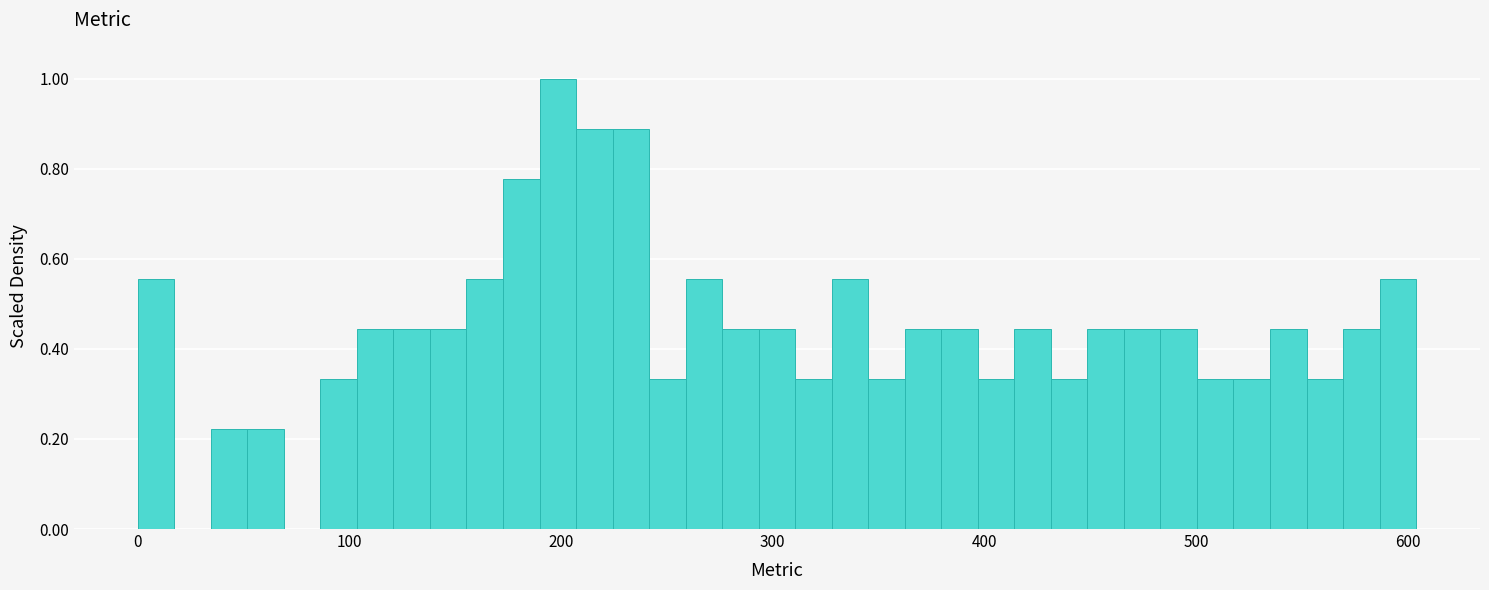

Around what value on the x-axis is the tallest bar? Give the approximate position of its centre, as read against the axis.

200